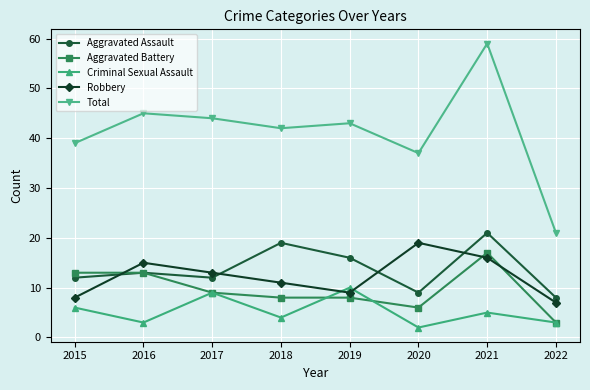

True or false: Total has more than 1 interior local peaks.

True